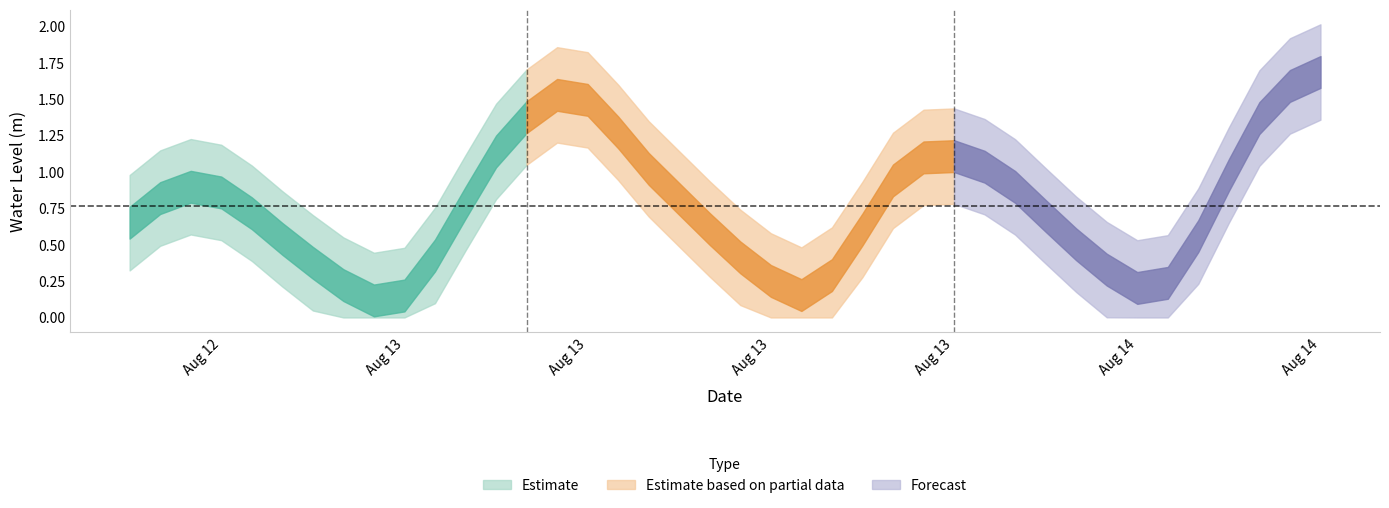

What is the difference between the values at 2023-08-14 09:00:00 and 2023-08-13 11:00:00?

0.7